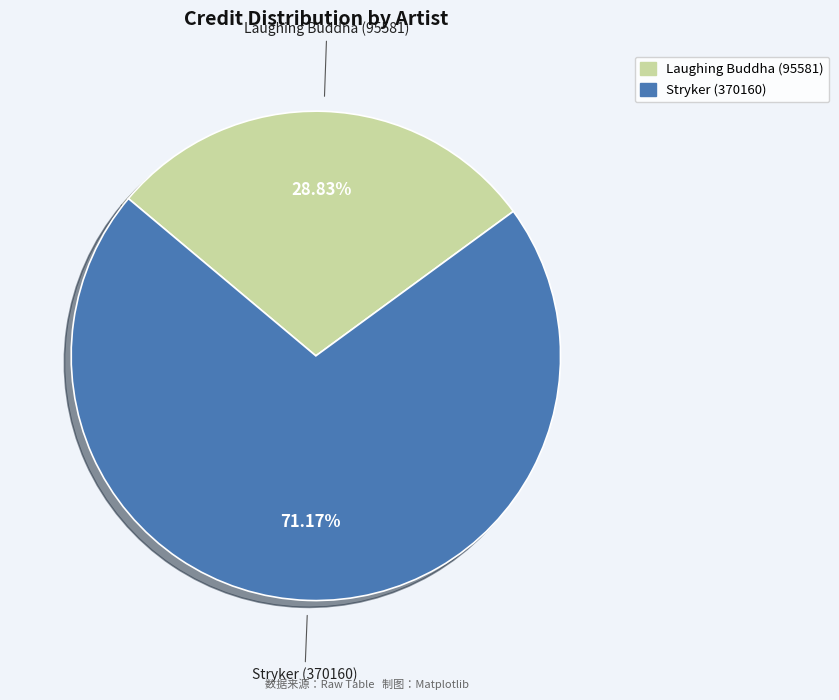

Which slice is the largest?

Stryker (370160)